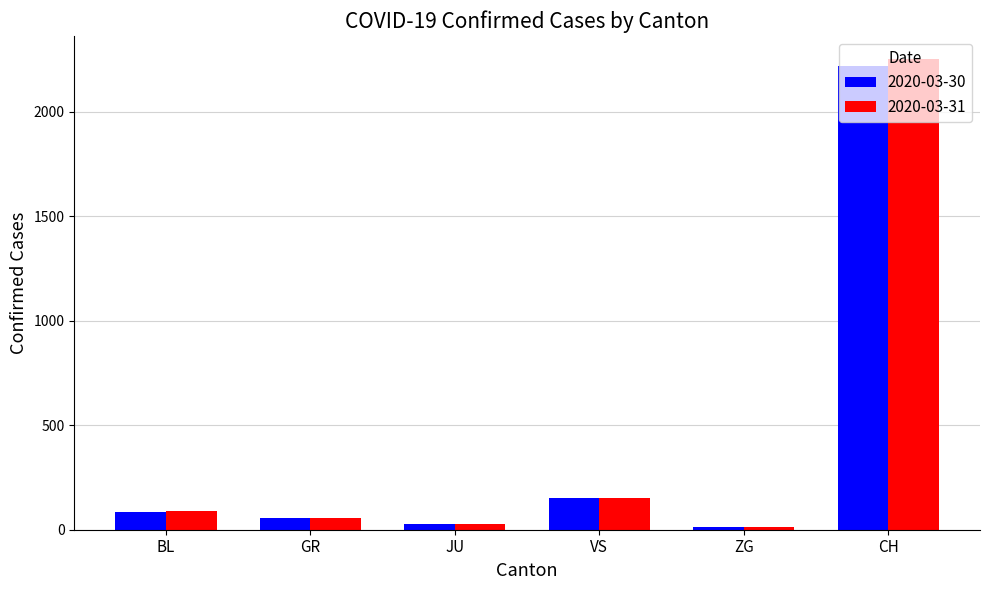

Does the chart contain any negative values?

No